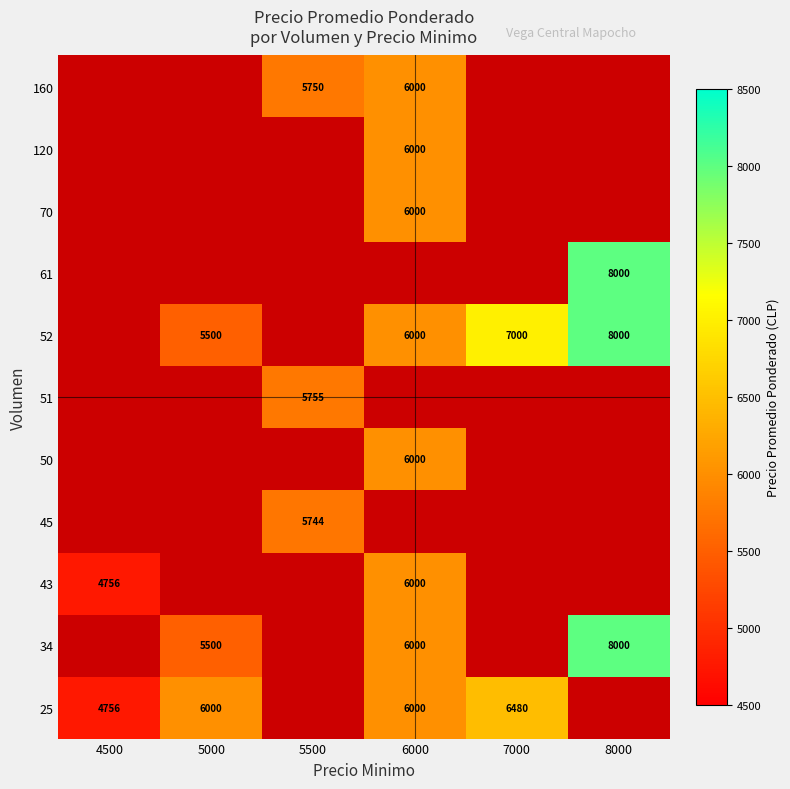

Count the number of categories in the chart.

6